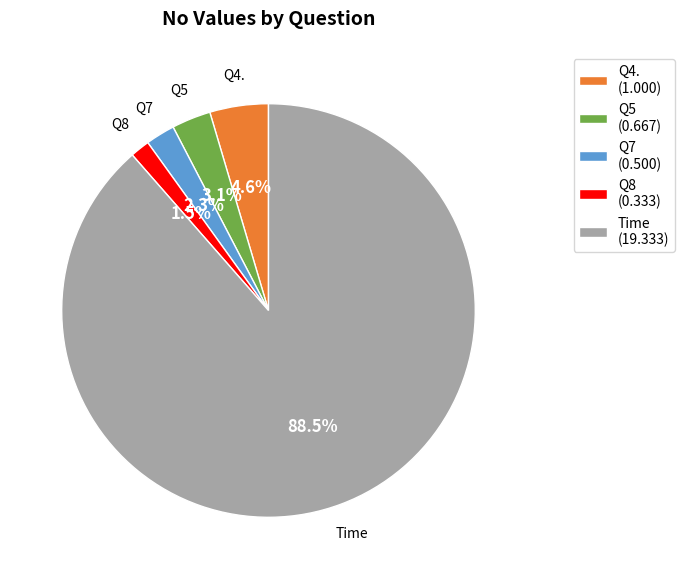

Is there any slice that represents more than half of the pie?

Yes